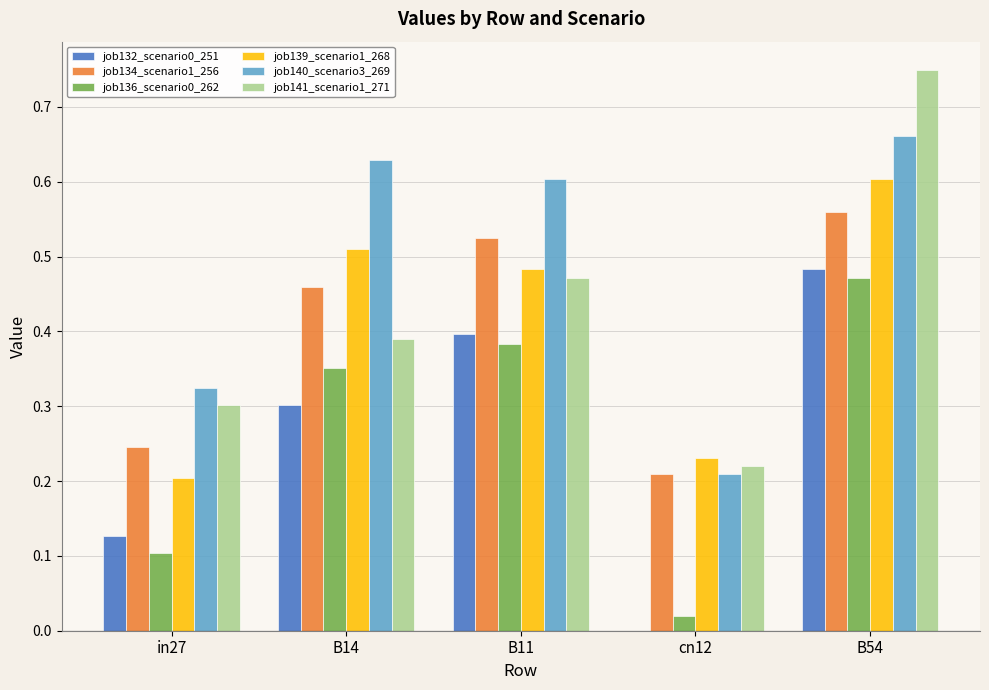

The value of job136_scenario0_262 at in27 is 0.1. True or false?

True